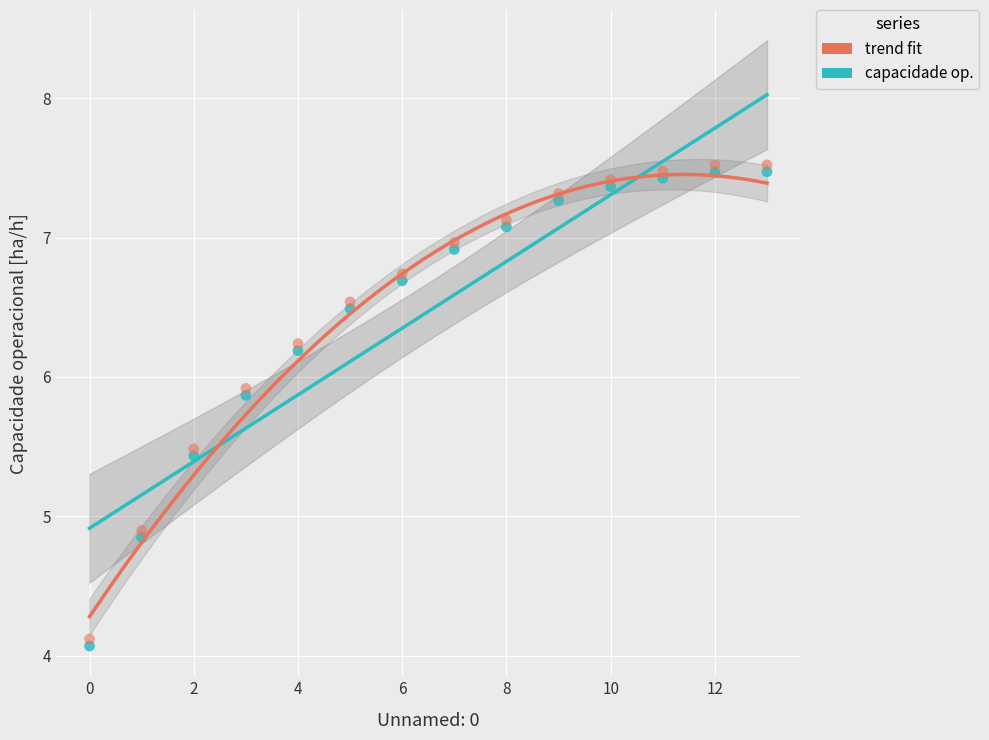

Across all series, what Y value is closest to 5?

4.9